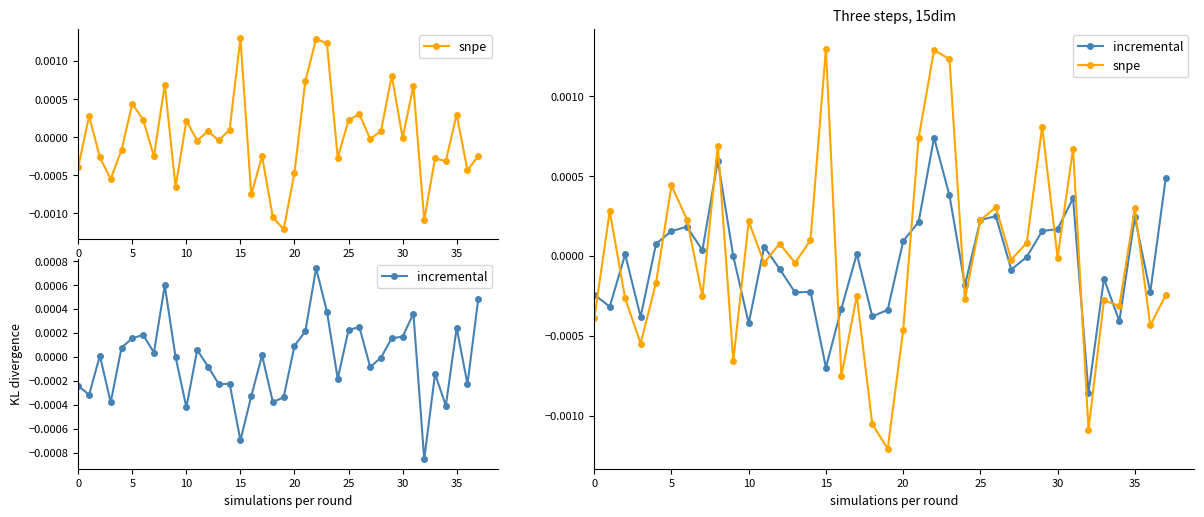

What are all the series names shown in the legend?

snpe, incremental